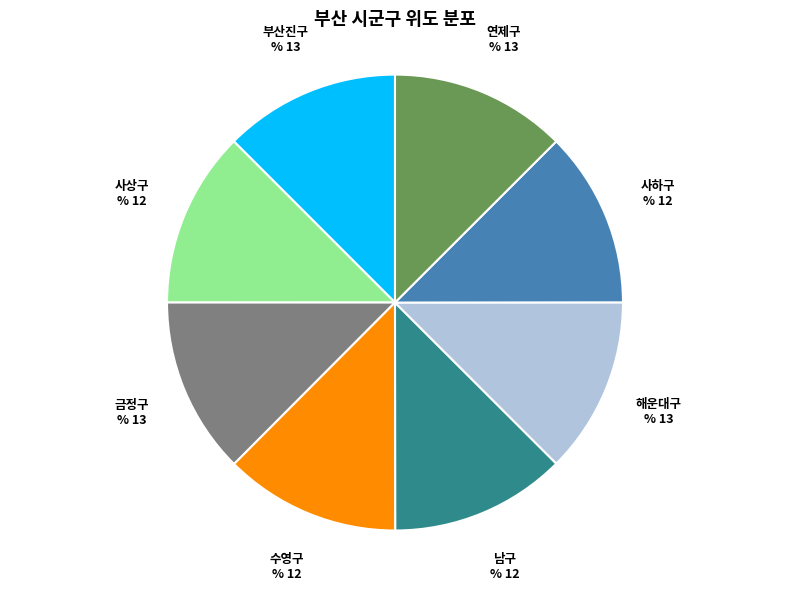

Is there a majority slice in this chart?

No